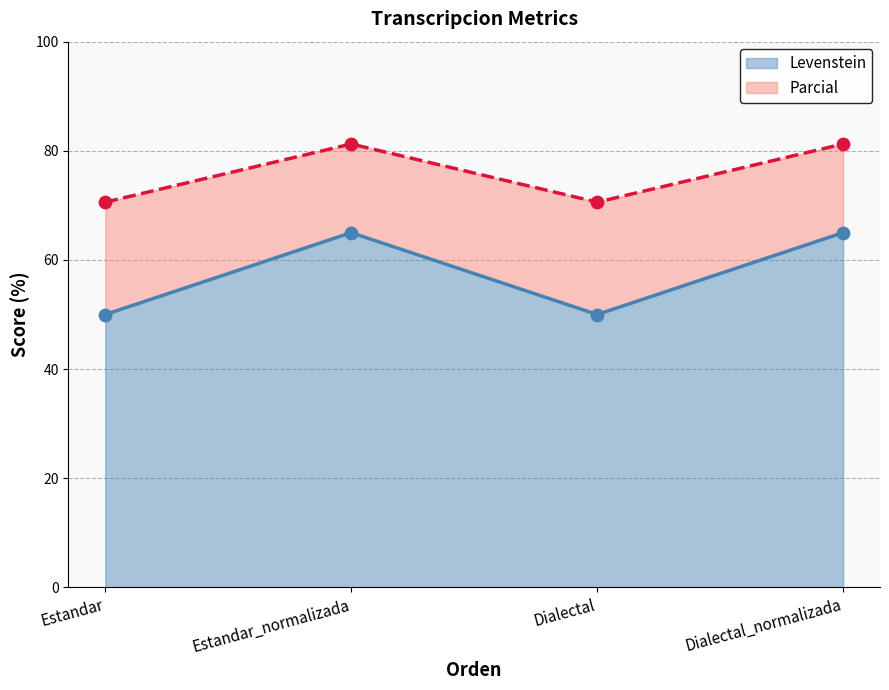

Which series contains the lowest Y value?

Levenstein